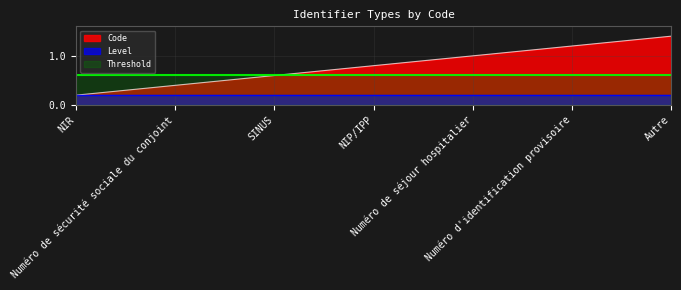

Approximately how many times larger is the value at Numéro d'identification provisoire compared to Autre?

0.9